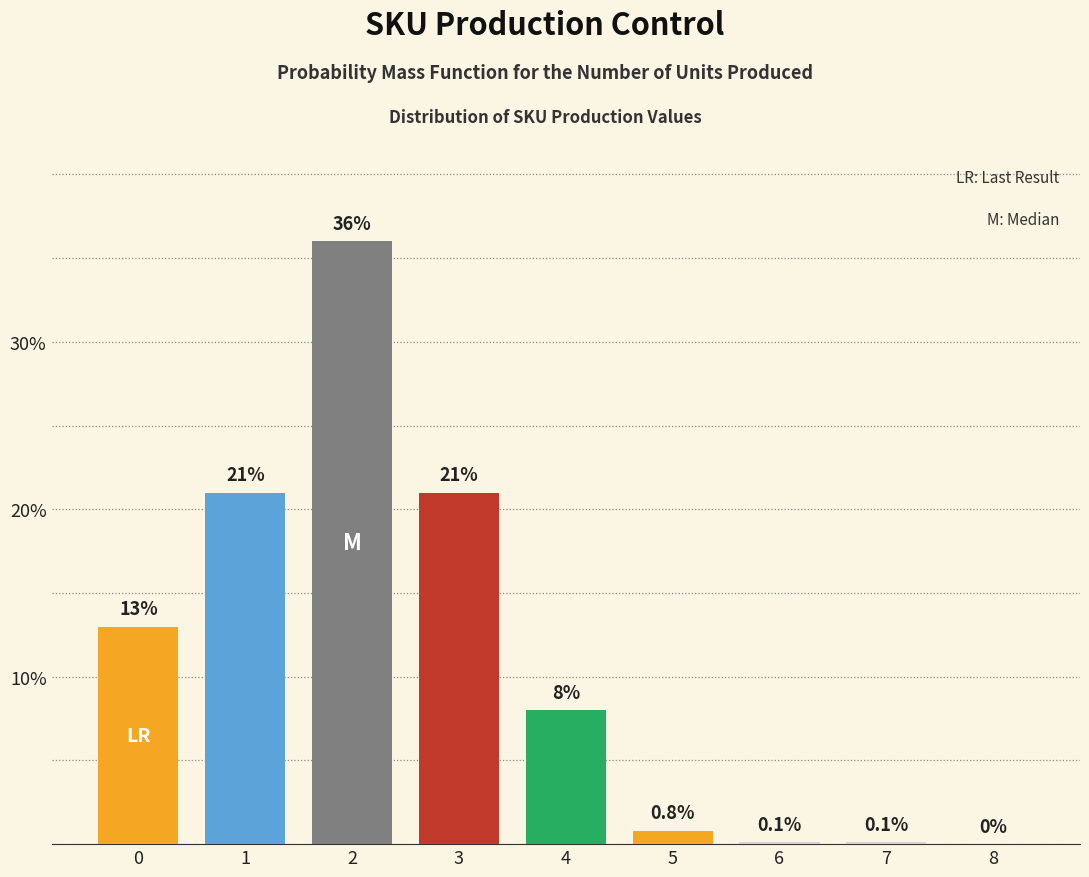

Reading right to left, transcribe all the data shown in this chart.

8=0.0	7=0.1	6=0.1	5=0.8	4=8.0	3=21.0	2=36.0	1=21.0	0=13.0